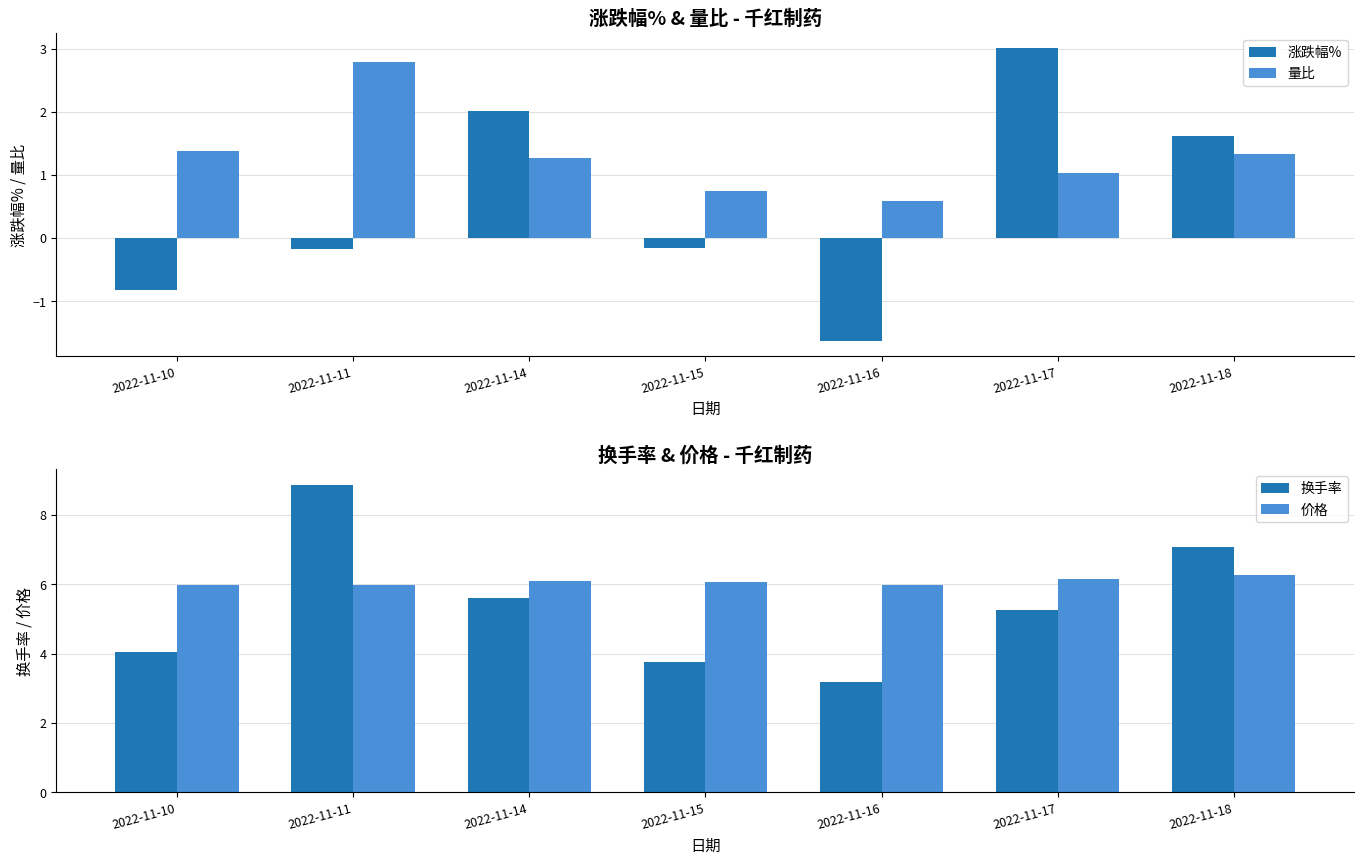

Are the bars grouped side by side (vs. stacked)?

Yes